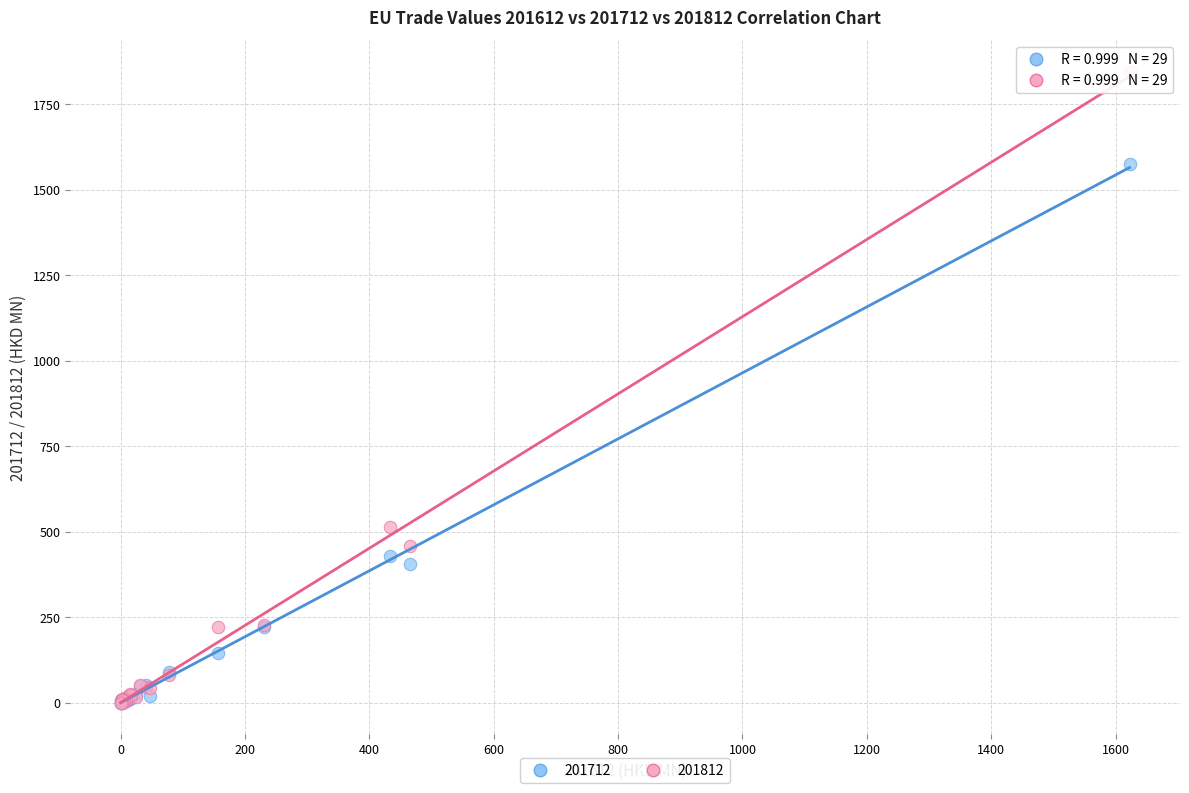

In the 201812 series, what Y value is closest to 922?

515.6